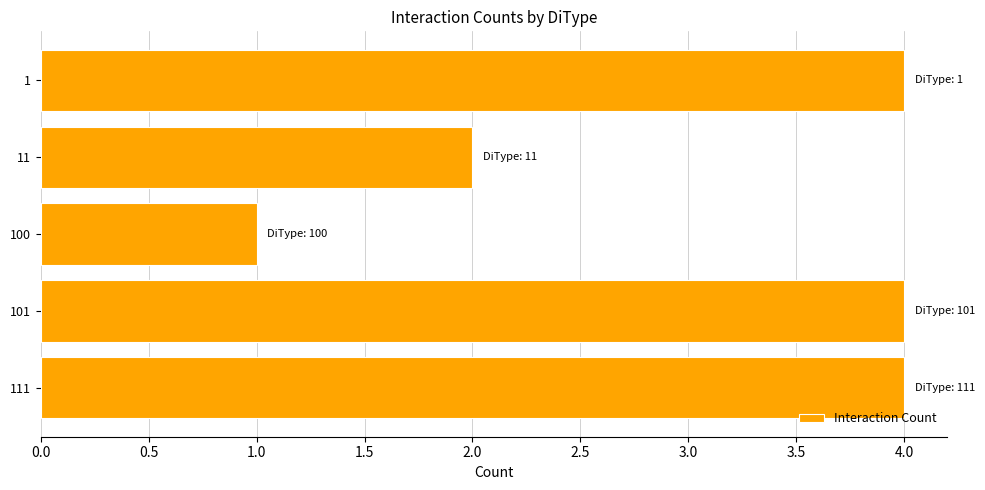

Are the bars horizontal?

Yes